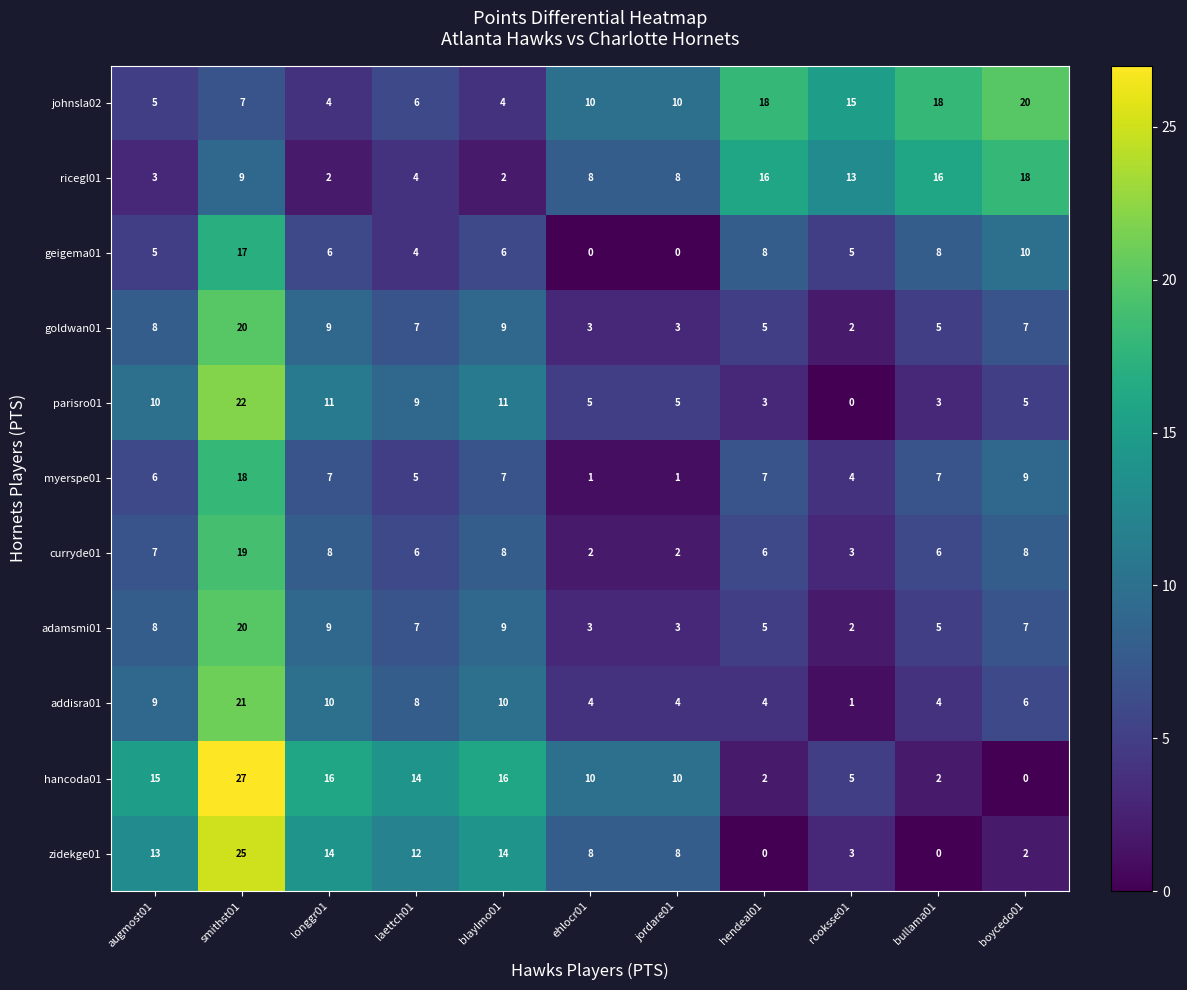

At which category is the sum across all series the highest?

smithst01